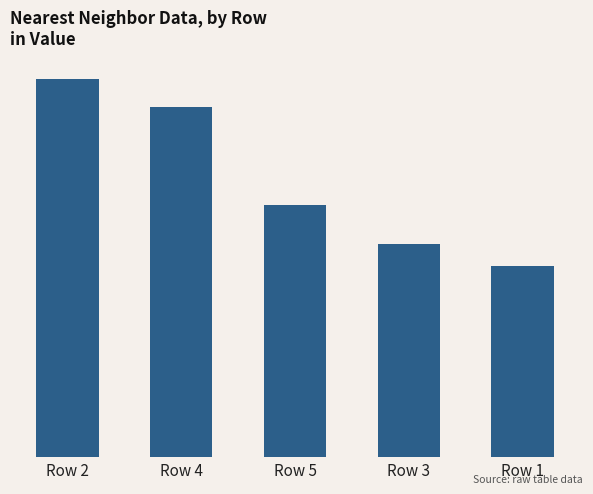

Rank the categories by value from highest to lowest.

Row 2, Row 4, Row 5, Row 3, Row 1